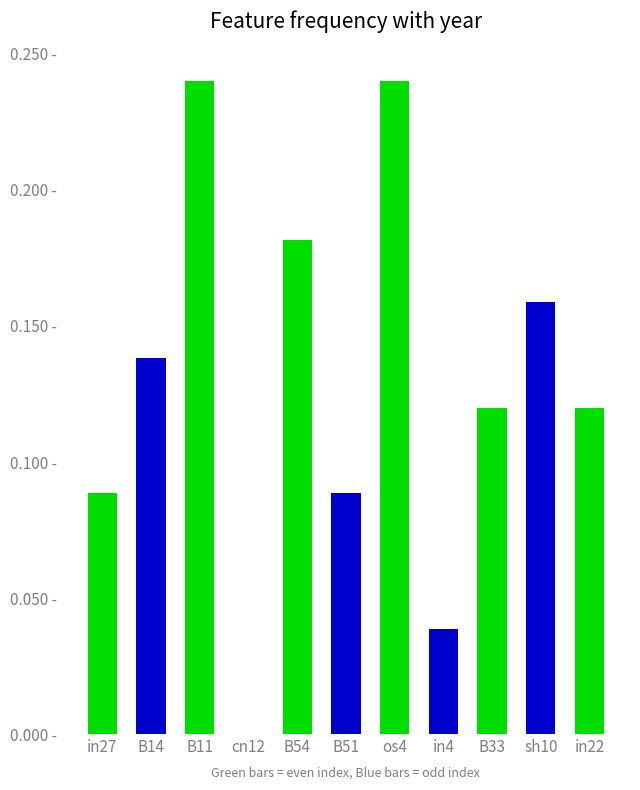

What is the sum of all values?

1.4